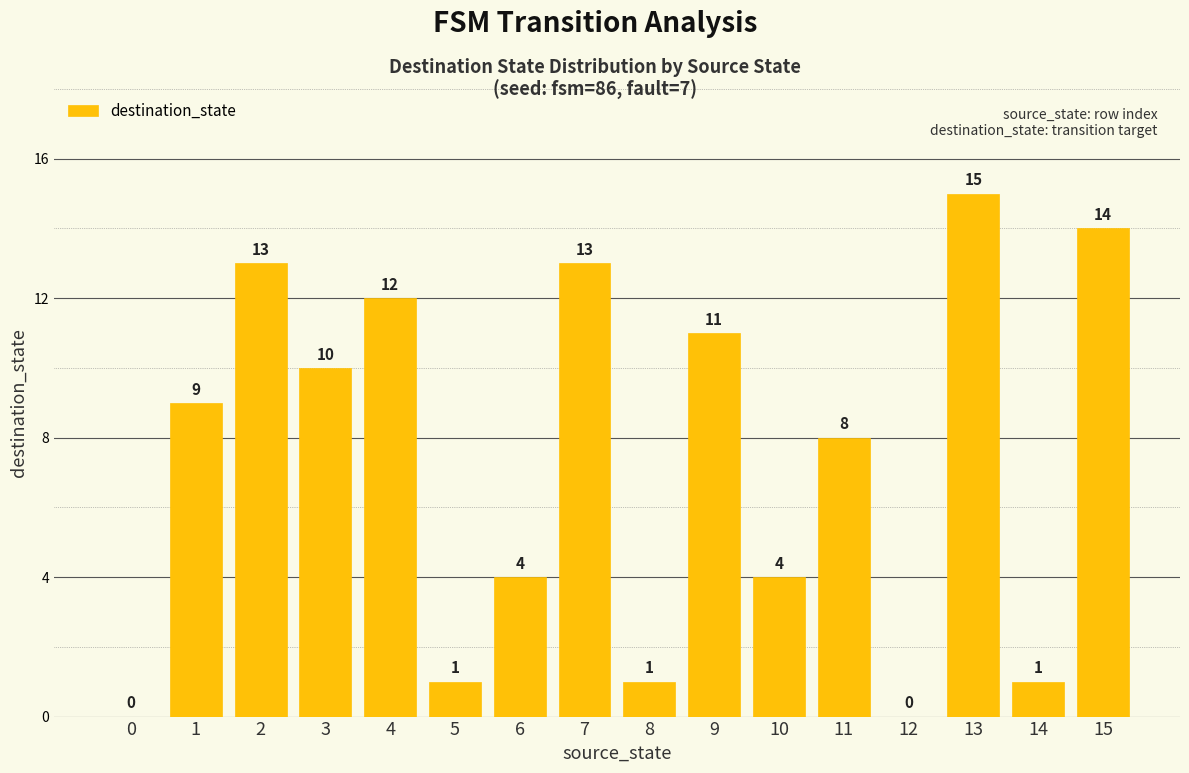

Are the bars horizontal?

No